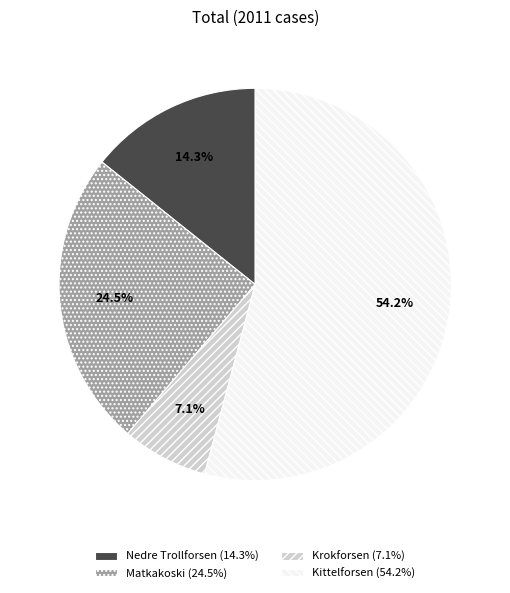

To the nearest percent, what is the combined percentage of Kittelforsen and Matkakoski?

79%